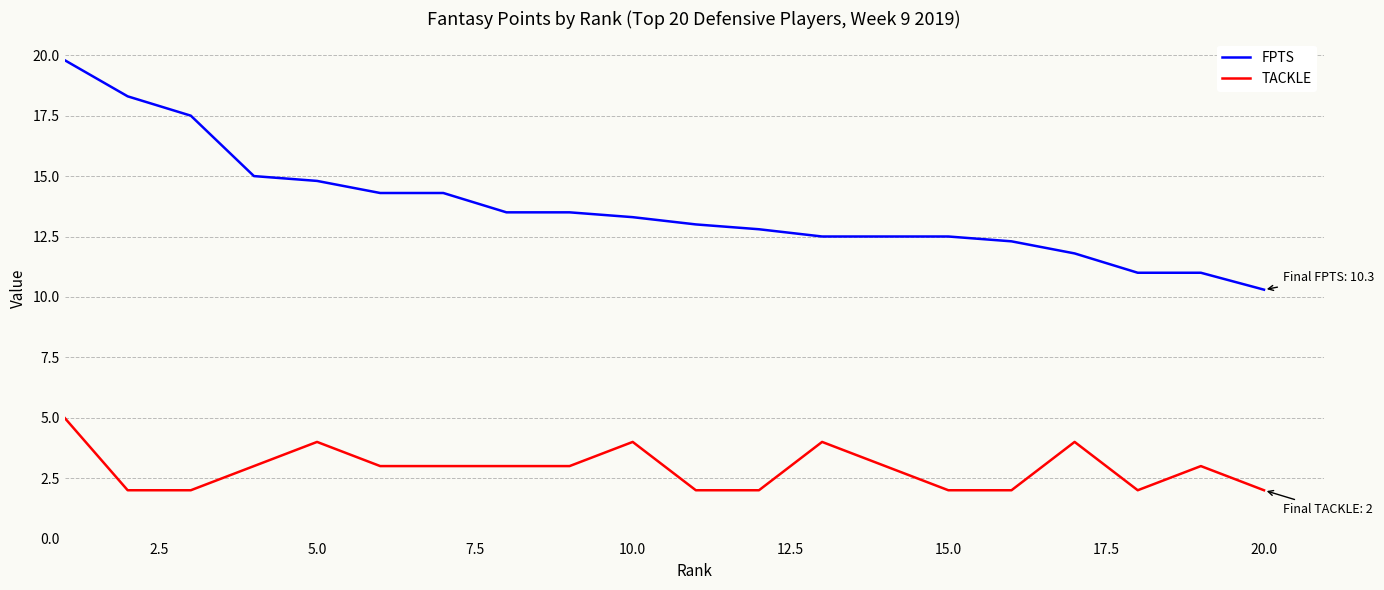

What is the maximum value shown in the chart?

19.8